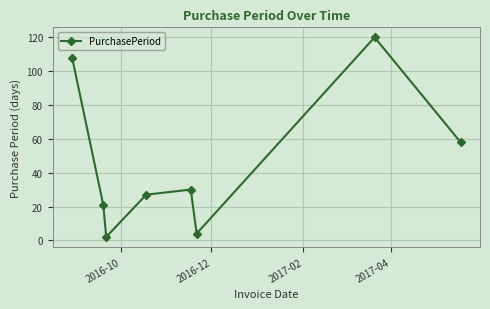

What is the average value?

46